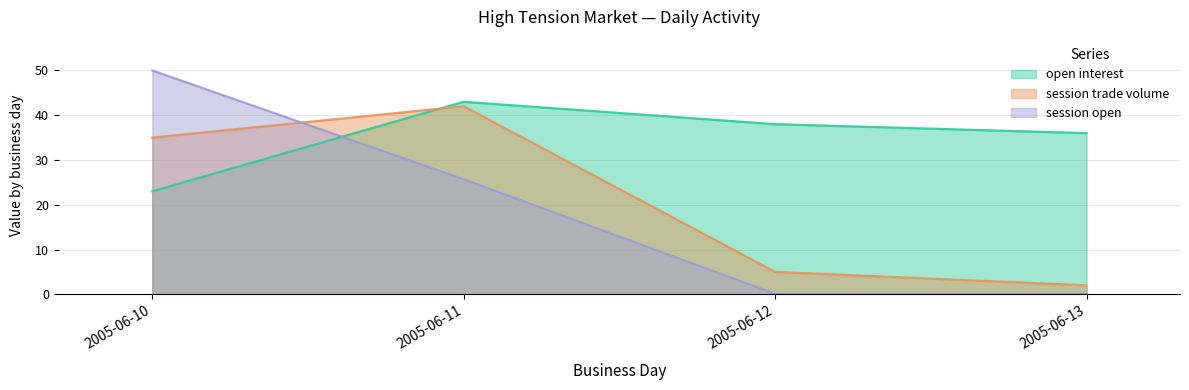

Is the value of session trade volume at 2005-06-13 greater than the value of open interest at 2005-06-11?

No